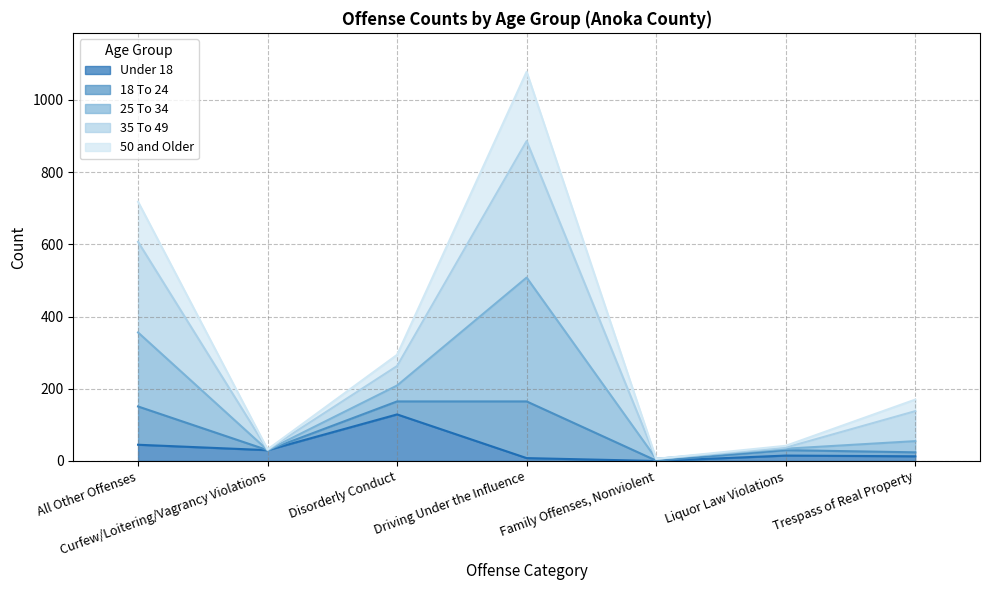

What is the total value across all series at Disorderly Conduct?

294